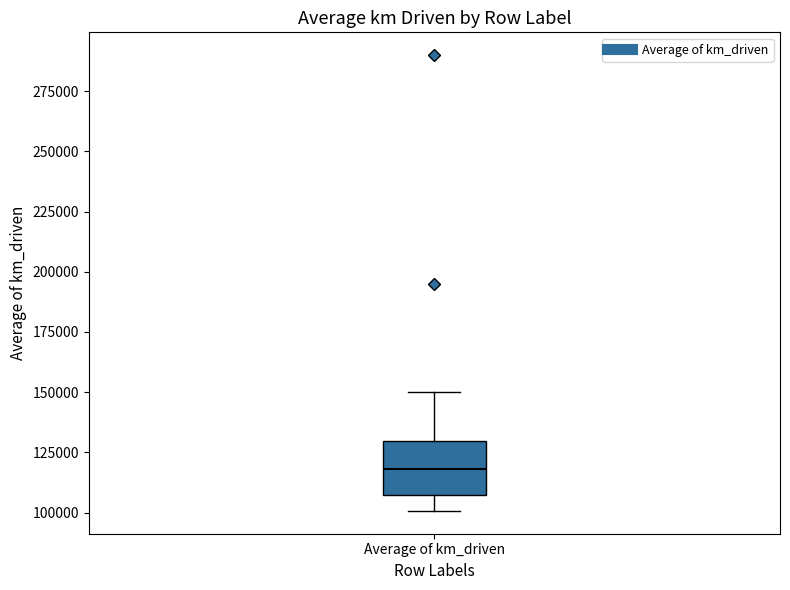

Read this box plot against the y-axis: the position of the median line, the range covered by the box, and the ends of both whiskers. The values are not printed on the chart, so give them approximately, as read against the axis.

median 120000, box 105000 to 130000, whiskers 100000 to 150000